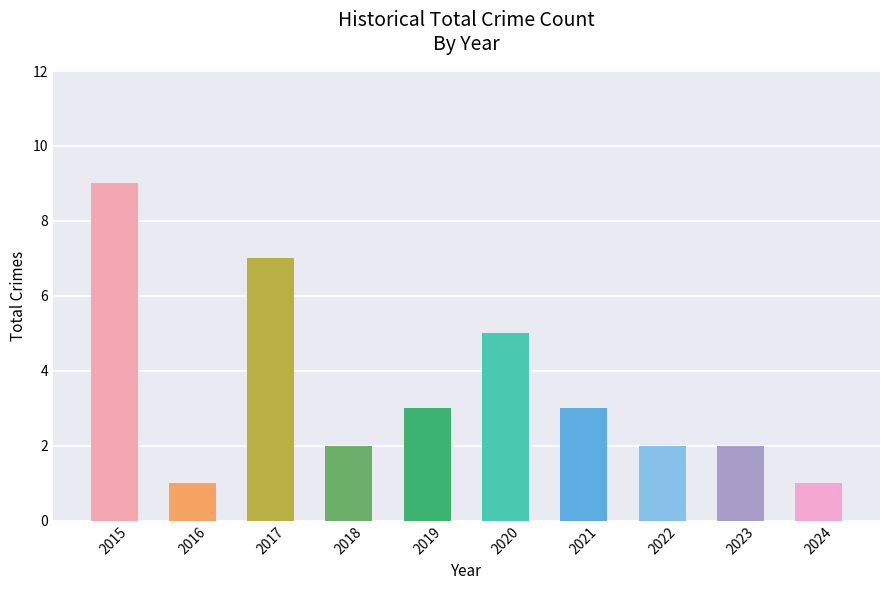

The chart shows a value of 6 at 2015. True or false?

False